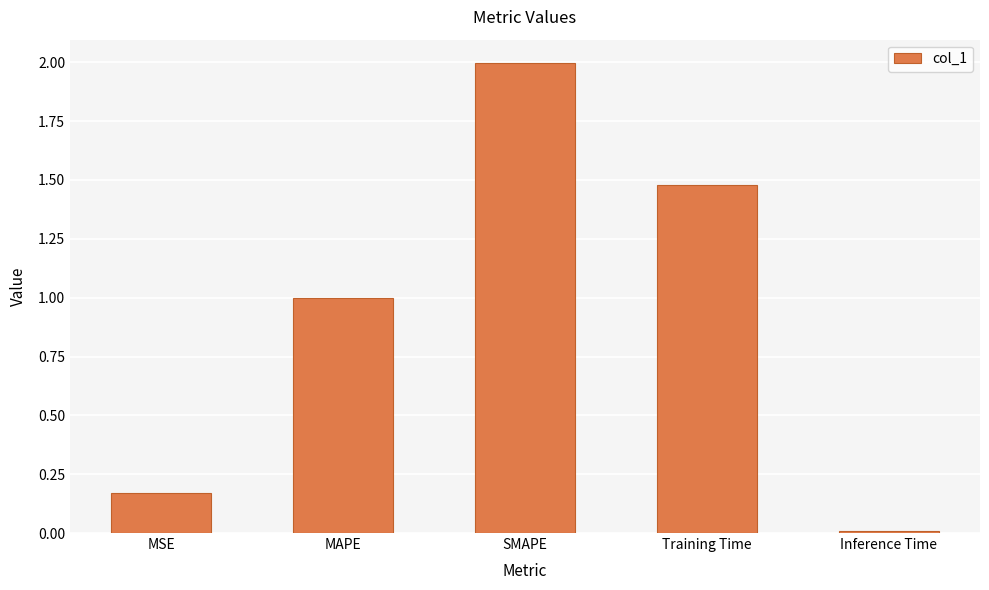

What is the difference between the maximum and minimum values?

2.0